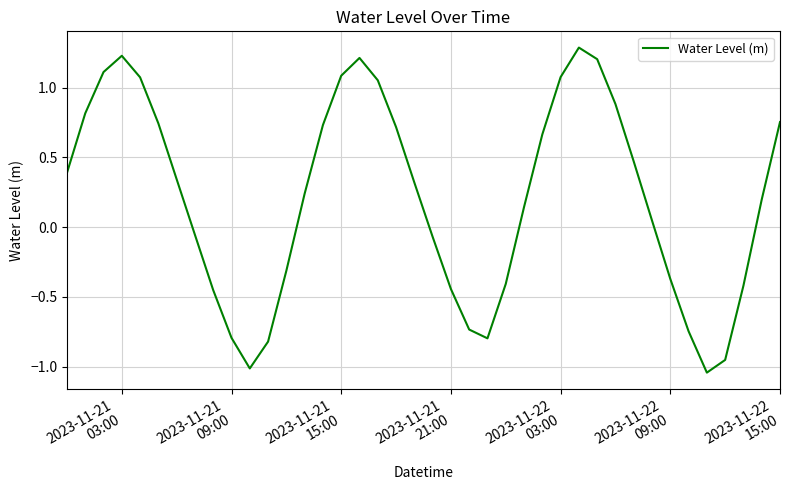

What is the maximum value shown in the chart?

1.3